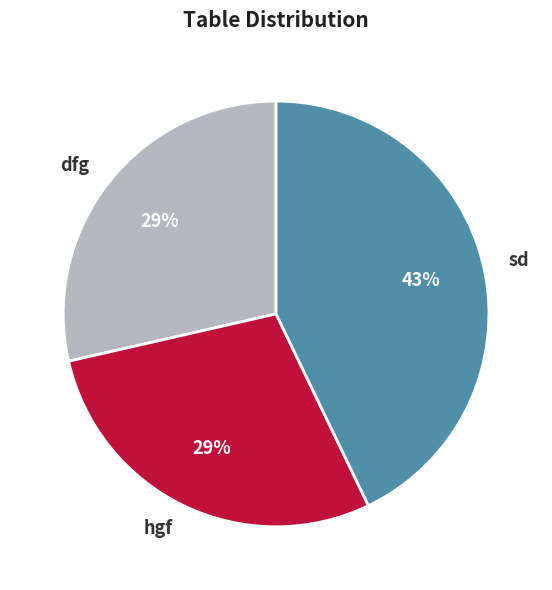

Does sd account for over 50% of the chart?

No